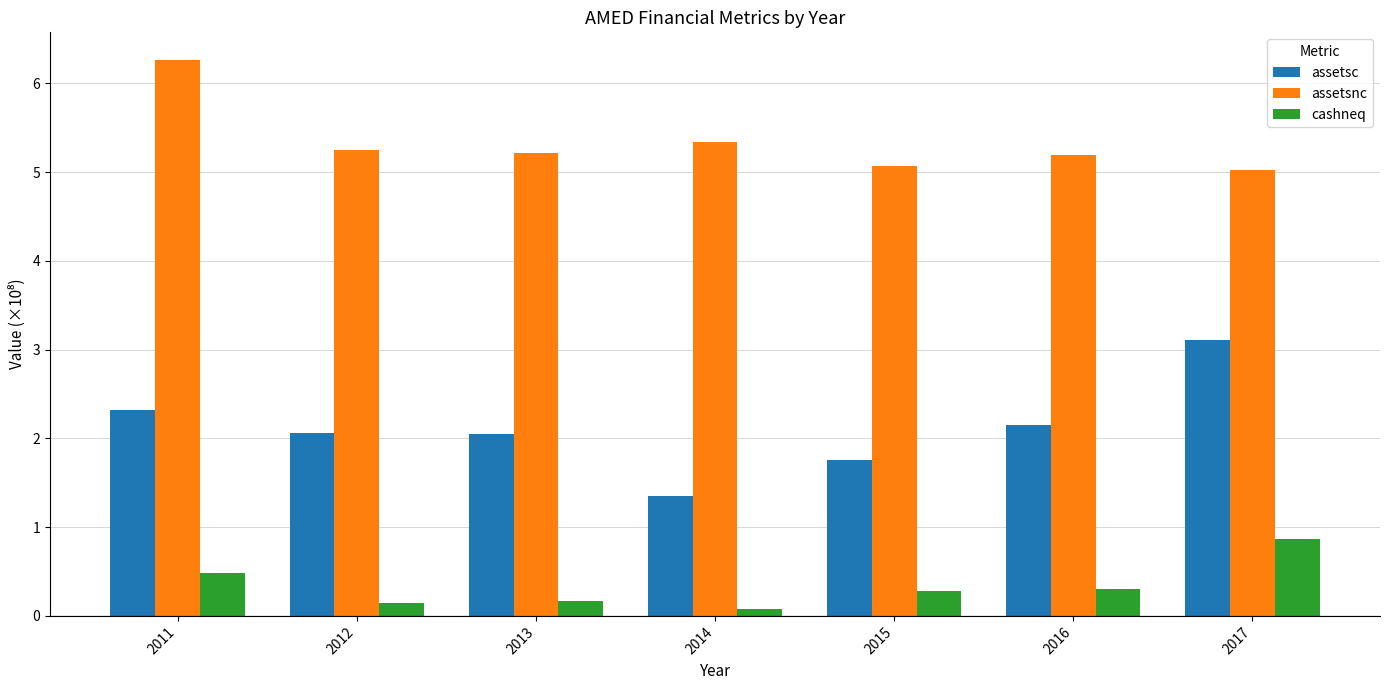

Which series has the largest range (max minus min)?

assetsc